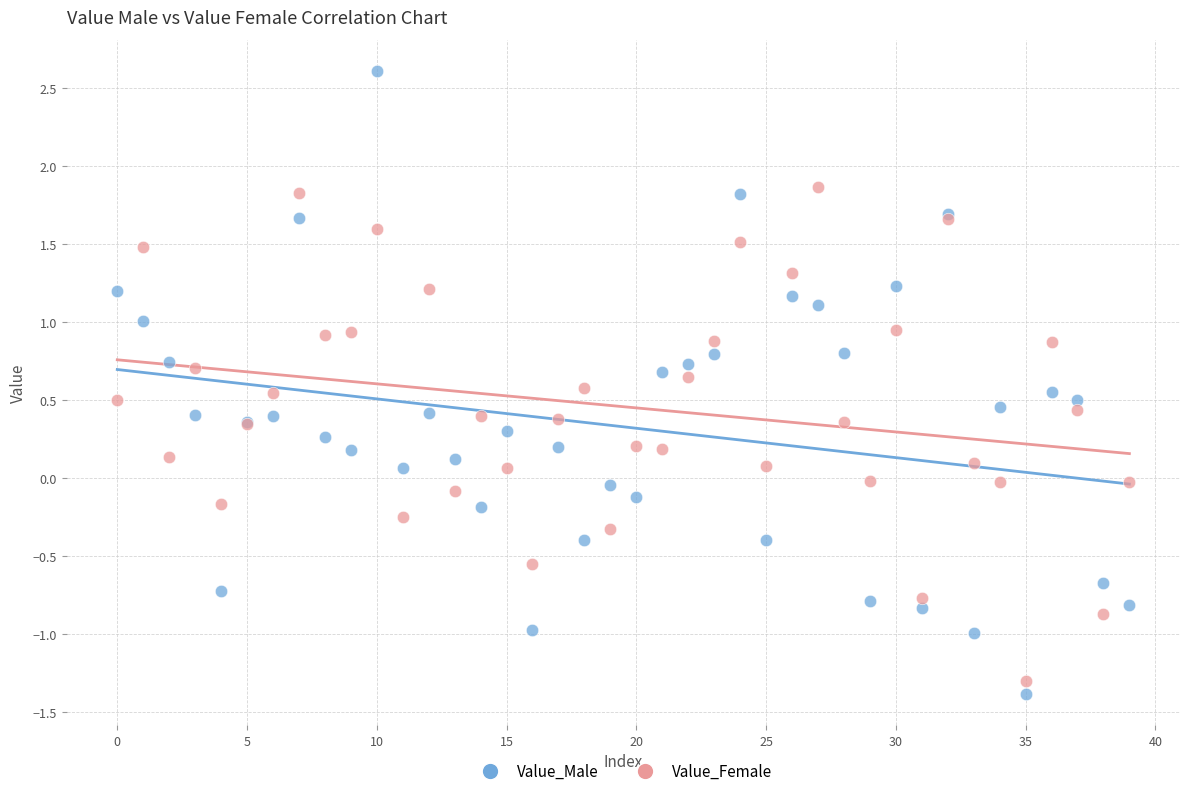

Which series reaches the maximum Y coordinate?

Value_Male